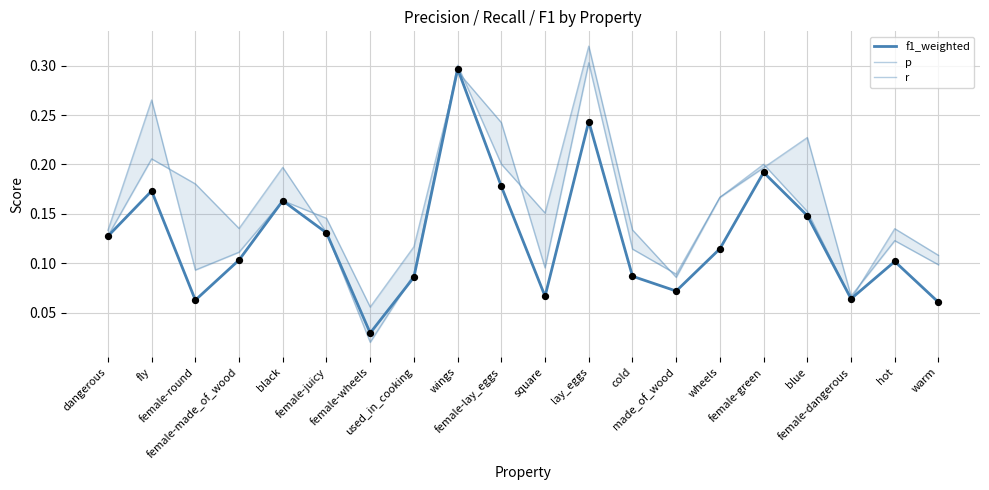

What is the total value across all series at female-wheels?

0.1